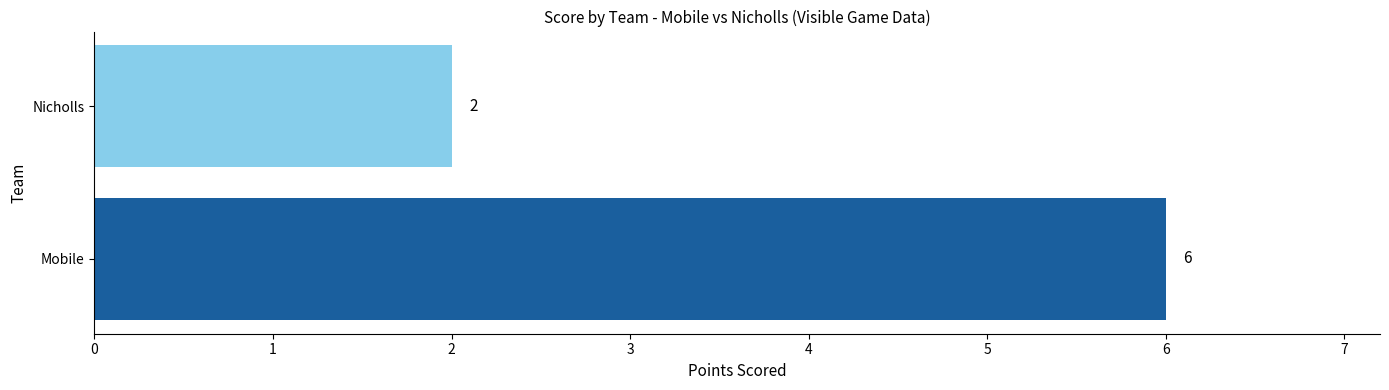

Does the chart contain any negative values?

No